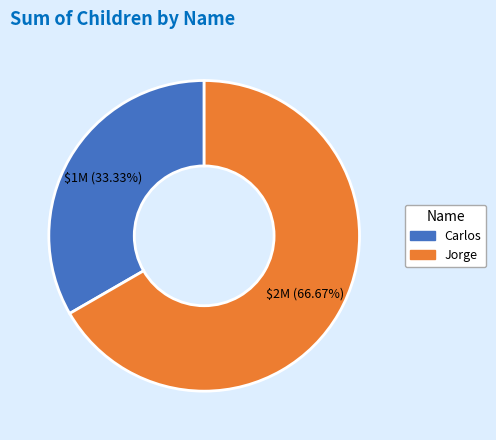

The Carlos slice represents 19% of the pie. True or false?

False